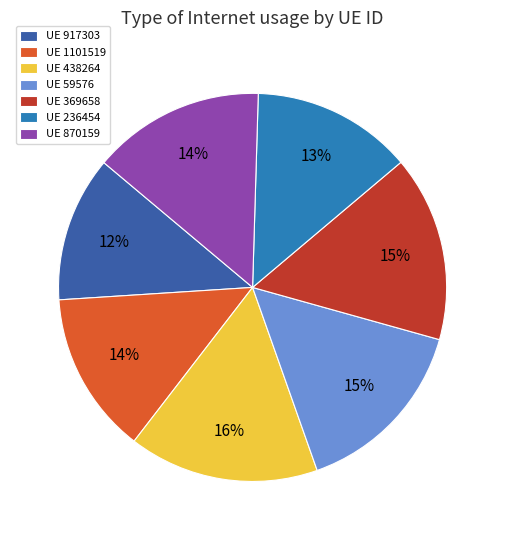

What percentage is the UE 870159 slice, to the nearest percent?

14%